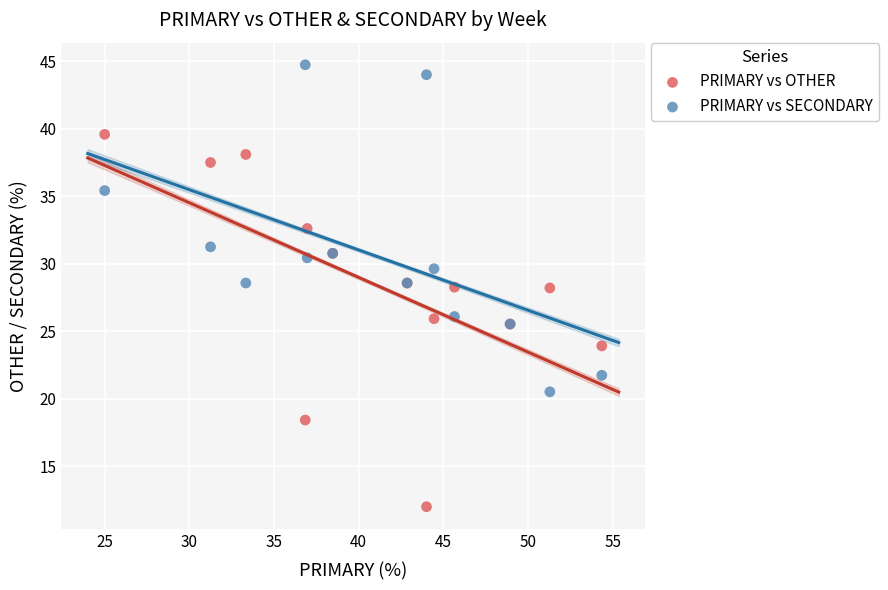

Which series contains the highest Y value?

PRIMARY vs SECONDARY